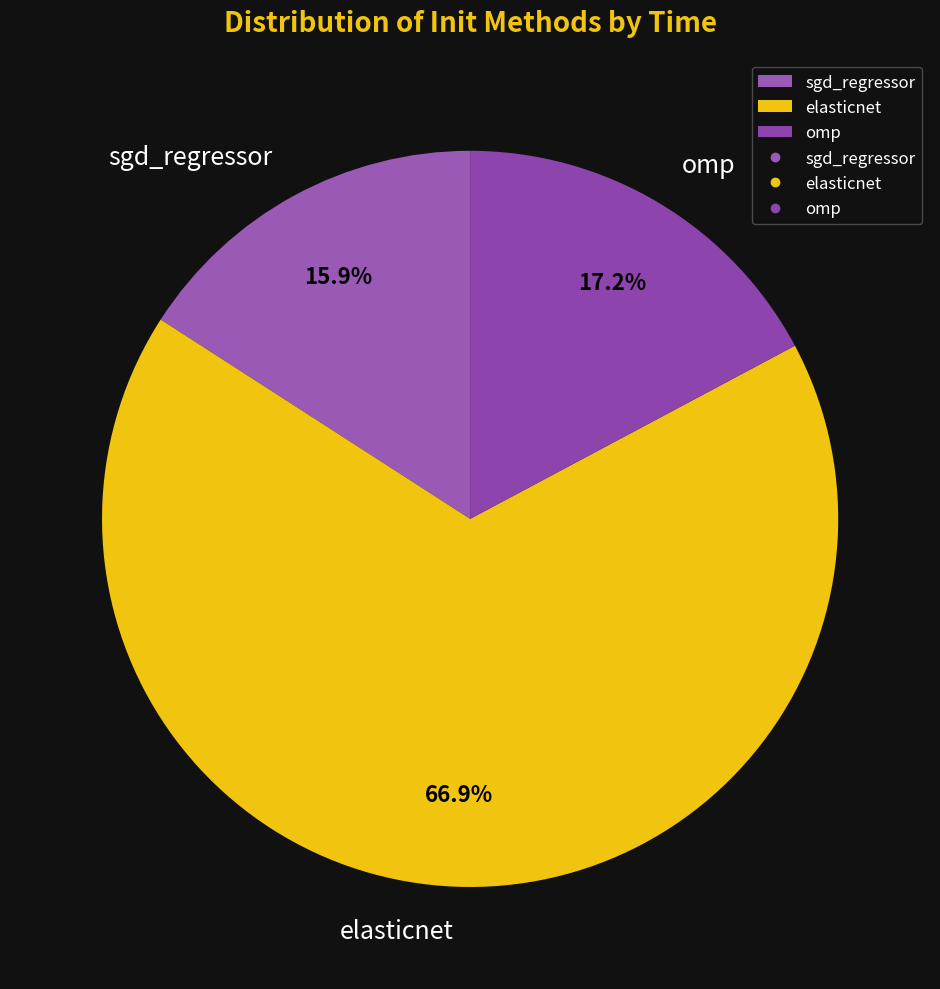

Which has a higher value, sgd_regressor or elasticnet?

elasticnet